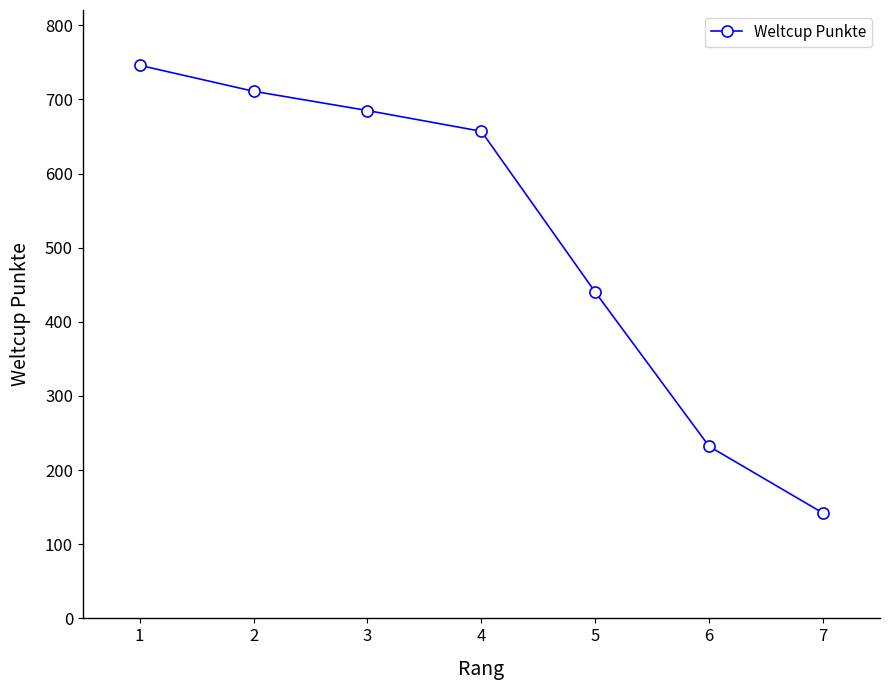

The value at 4 is 445. True or false?

False